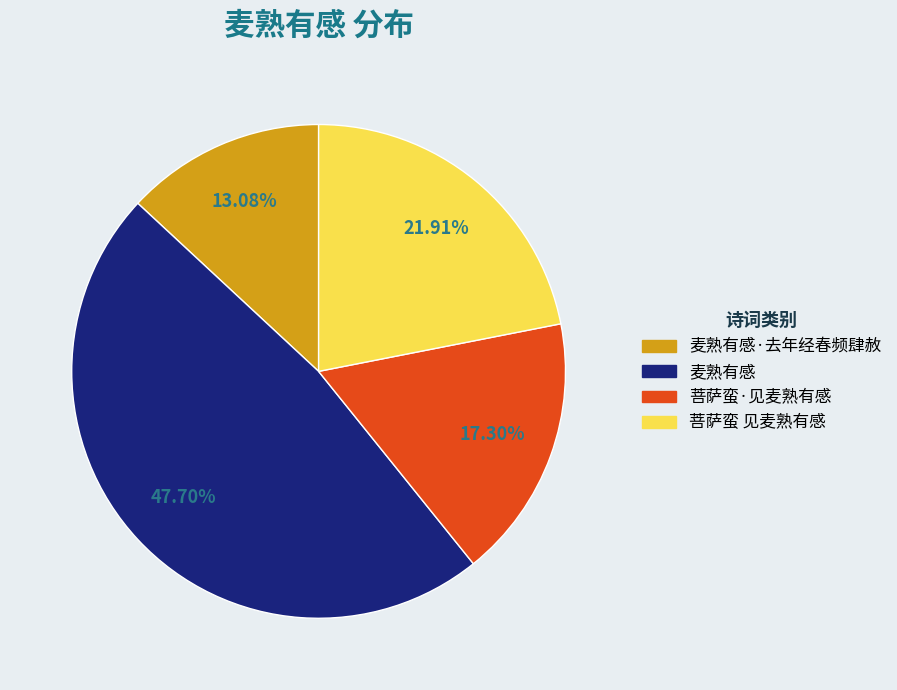

Is there any slice that represents more than half of the pie?

No